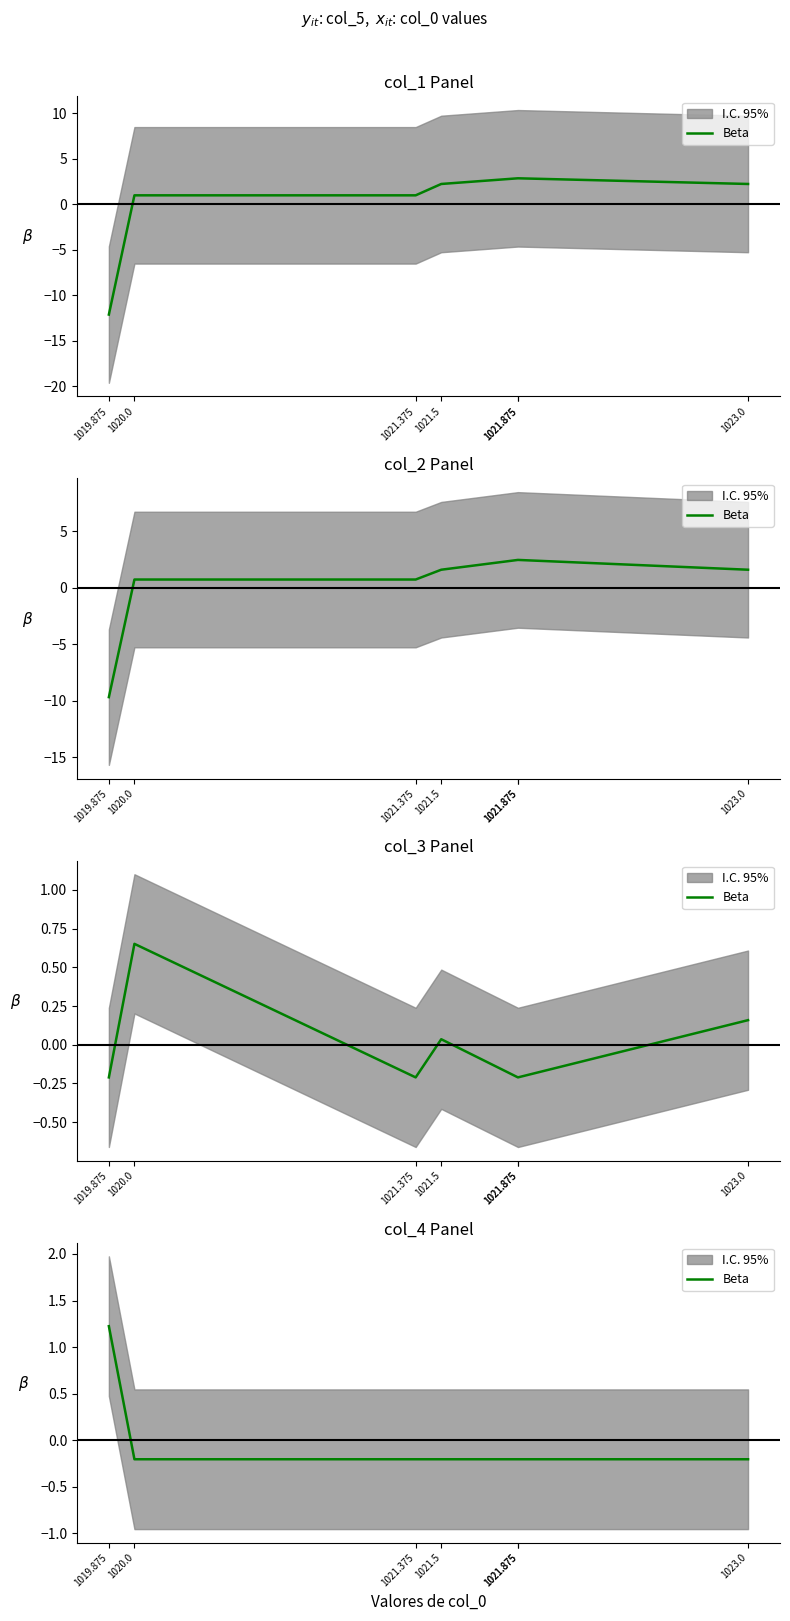

The value at 1023.0 is -0.2. True or false?

True